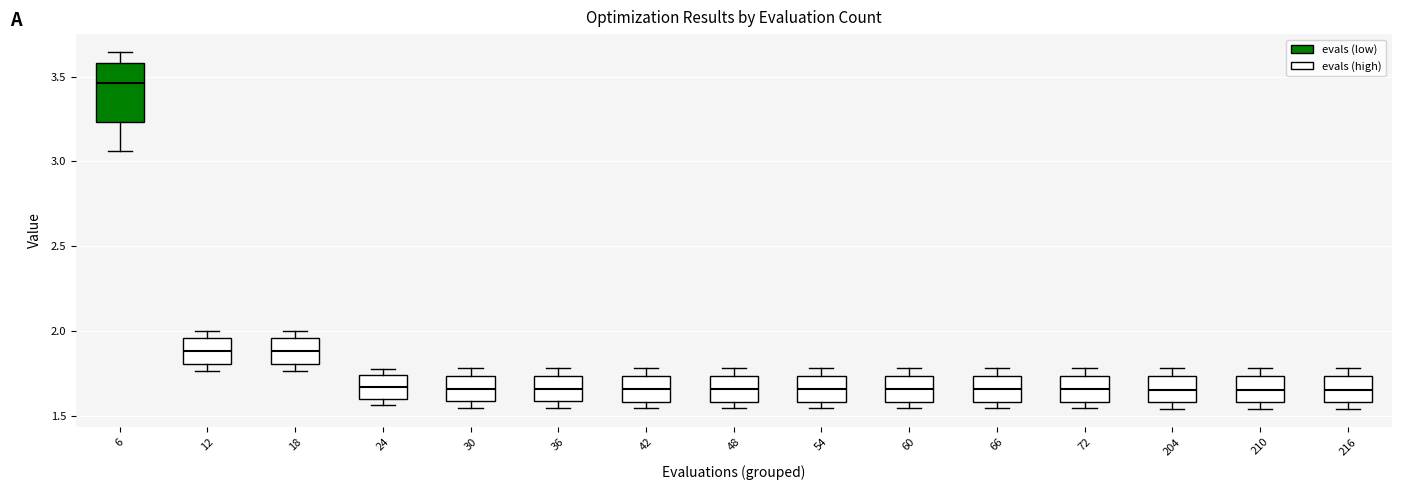

Where does the median line of the box at x = 42 sit on the y-axis? The values are not printed on the chart, so give them approximately, as read against the axis.

1.65